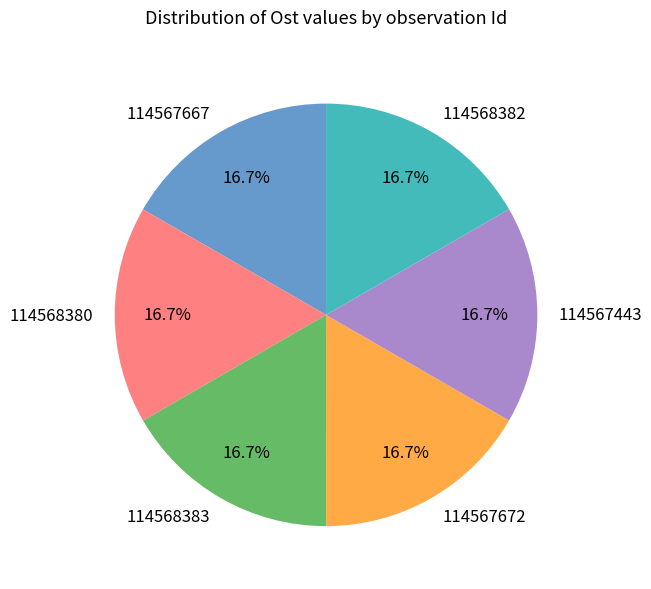

How many segments does this pie chart have?

6